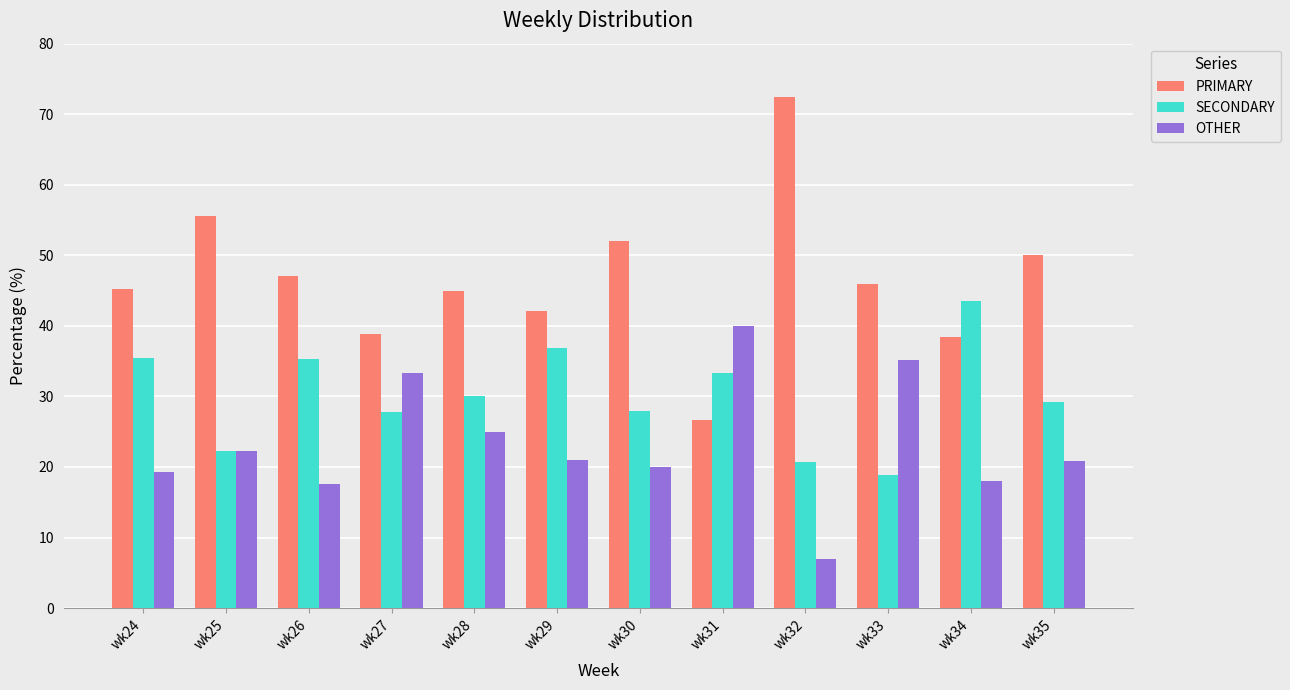

Which series has the largest range (max minus min)?

PRIMARY